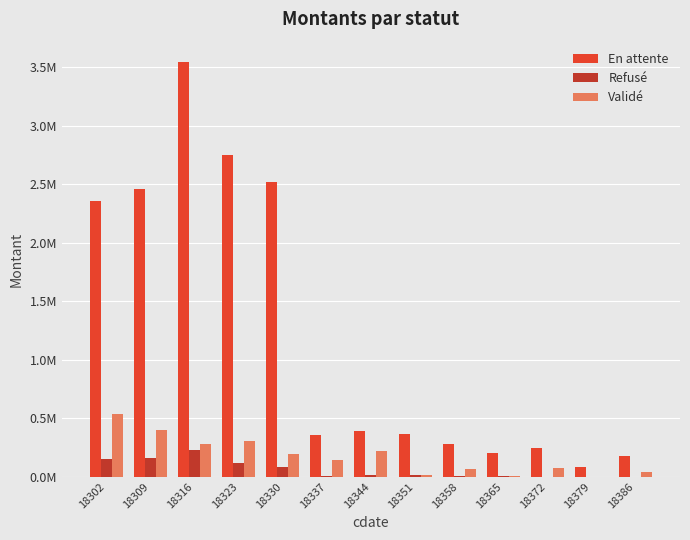

What are all the series names shown in the legend?

En attente, Refusé, Validé